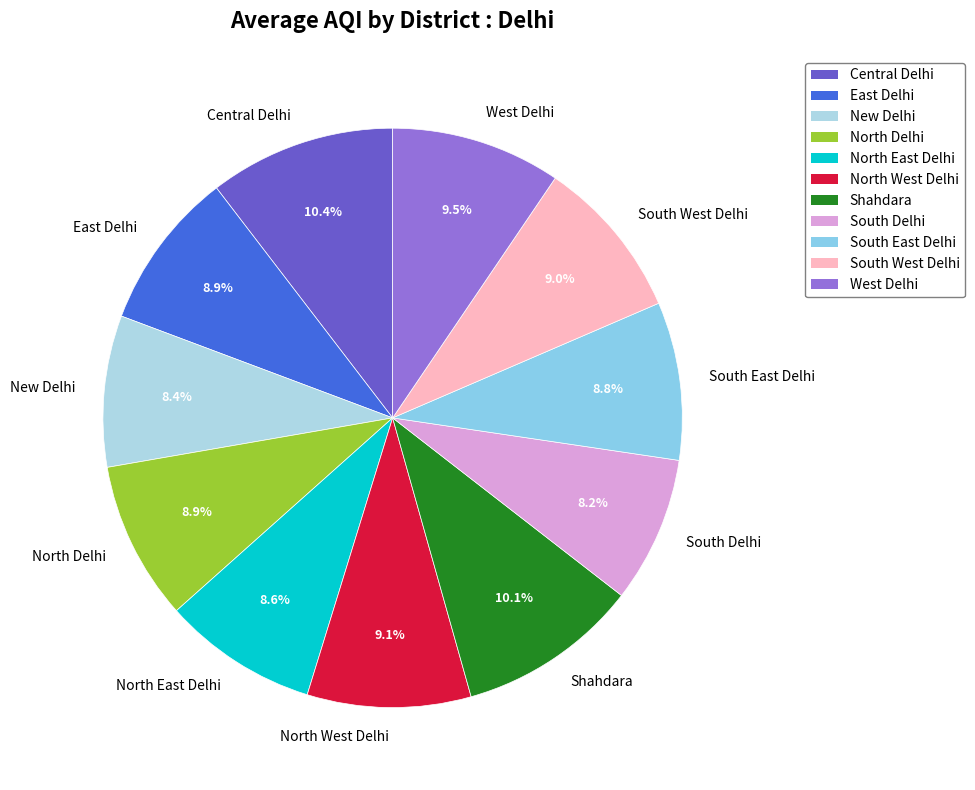

To the nearest percent, what is the combined percentage of Central Delhi and West Delhi?

20%